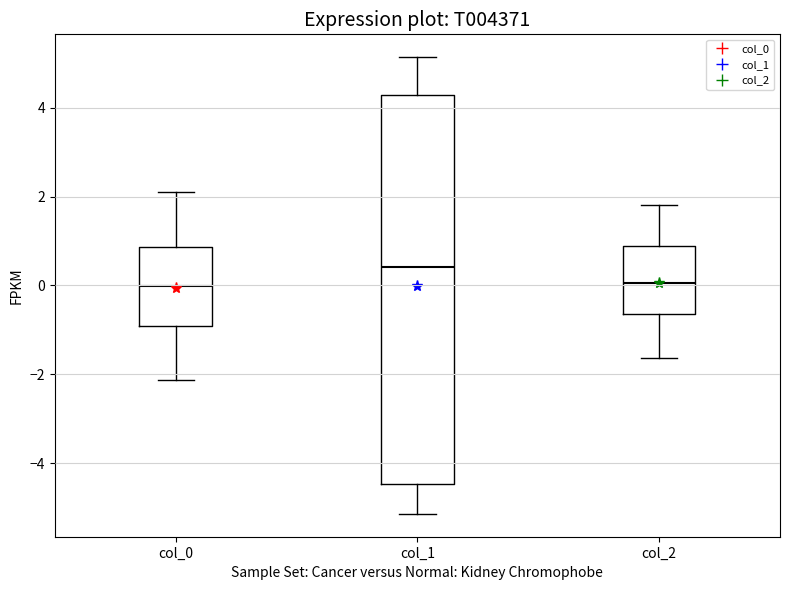

Reading left to right, read every box against the y-axis: the position of its median line, the range the box covers, and the ends of its whiskers. The values are not printed on the chart, so give them approximately, as read against the axis.

col_0: median 0.0, box -1.0 to 0.8, whiskers -2.2 to 2.2
col_1: median 0.4, box -4.4 to 4.2, whiskers -5.2 to 5.2
col_2: median 0.0, box -0.6 to 0.8, whiskers -1.6 to 1.8